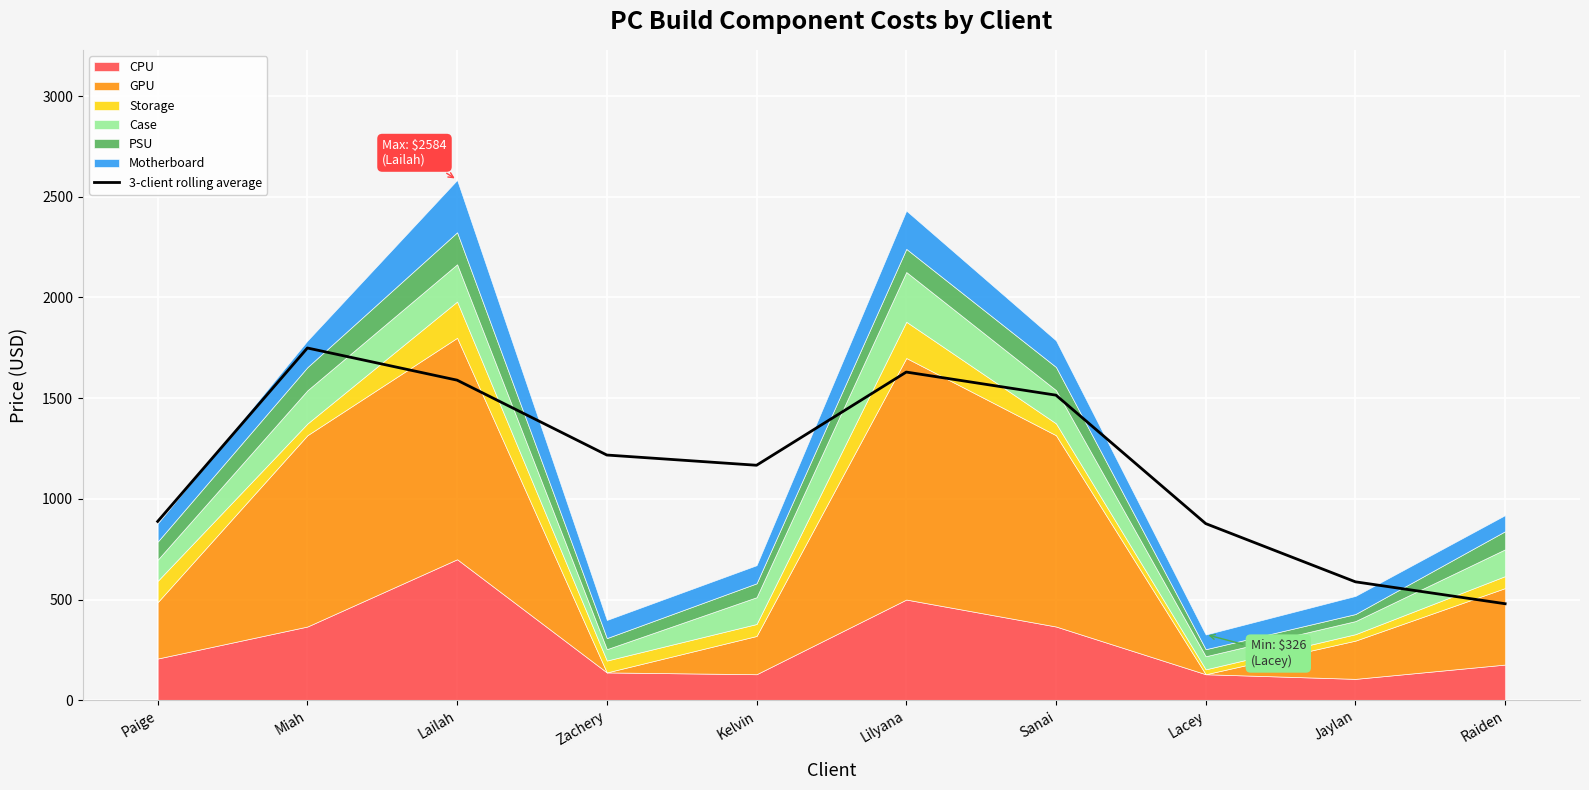

Is it true that 3-client rolling average equals 1217.6 at Zachery?

True